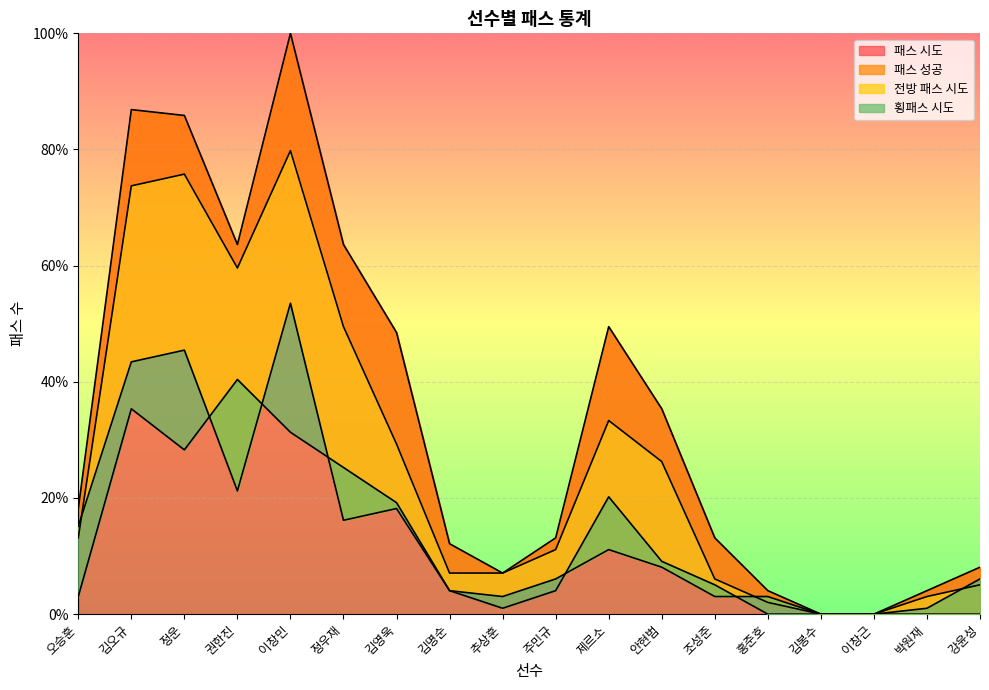

What is the total value across all series at 김오규?

239.4